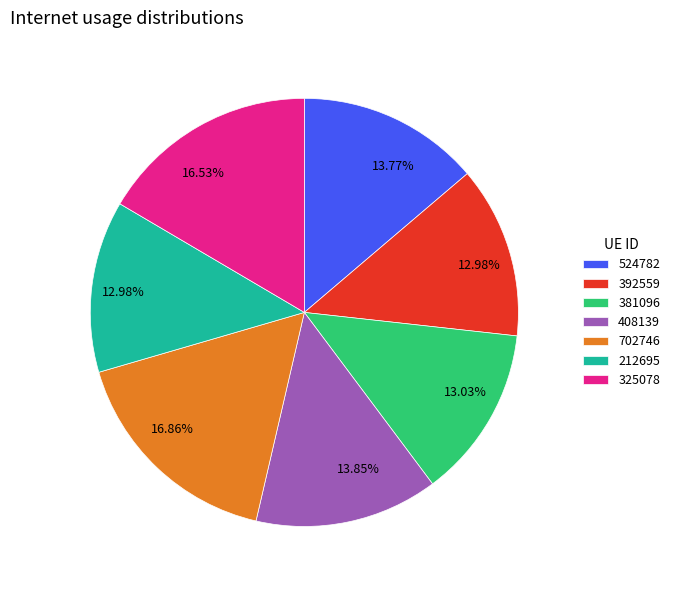

To the nearest percent, what percentage of the pie is 408139?

14%